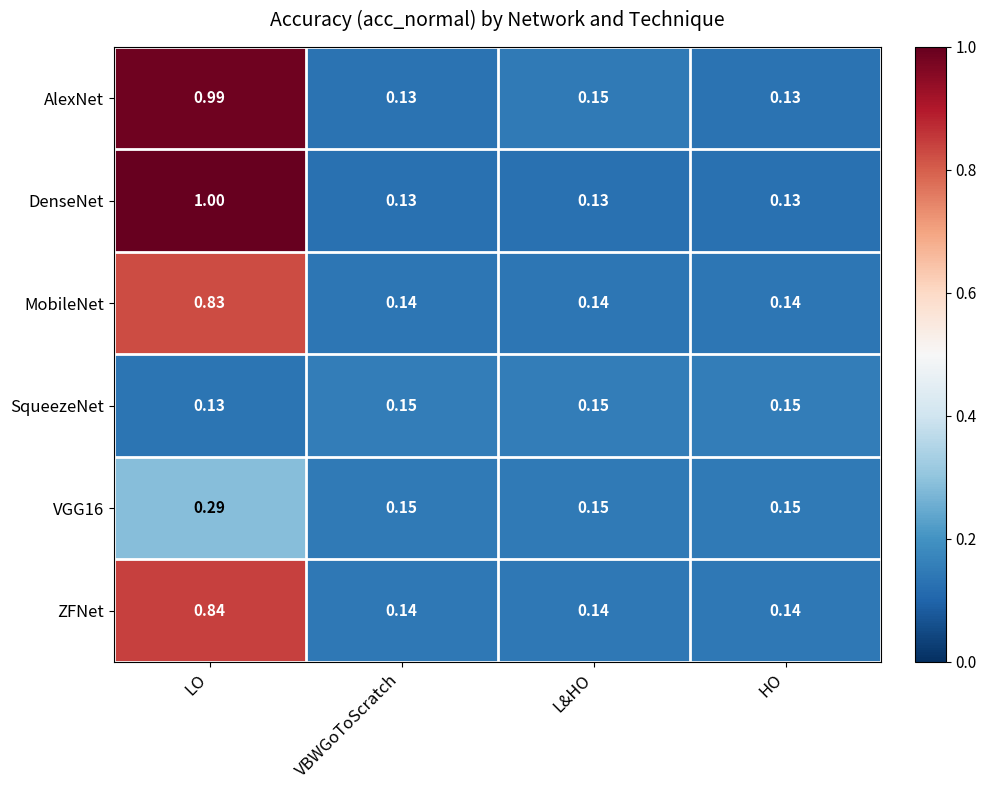

Which category has the highest value across all series?

LO